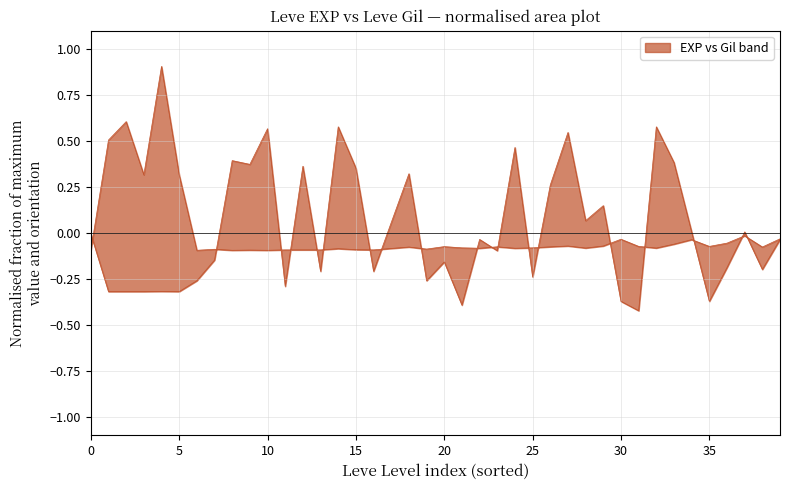

Between 25 and 30, which series saw the biggest shift?

Leve Gil